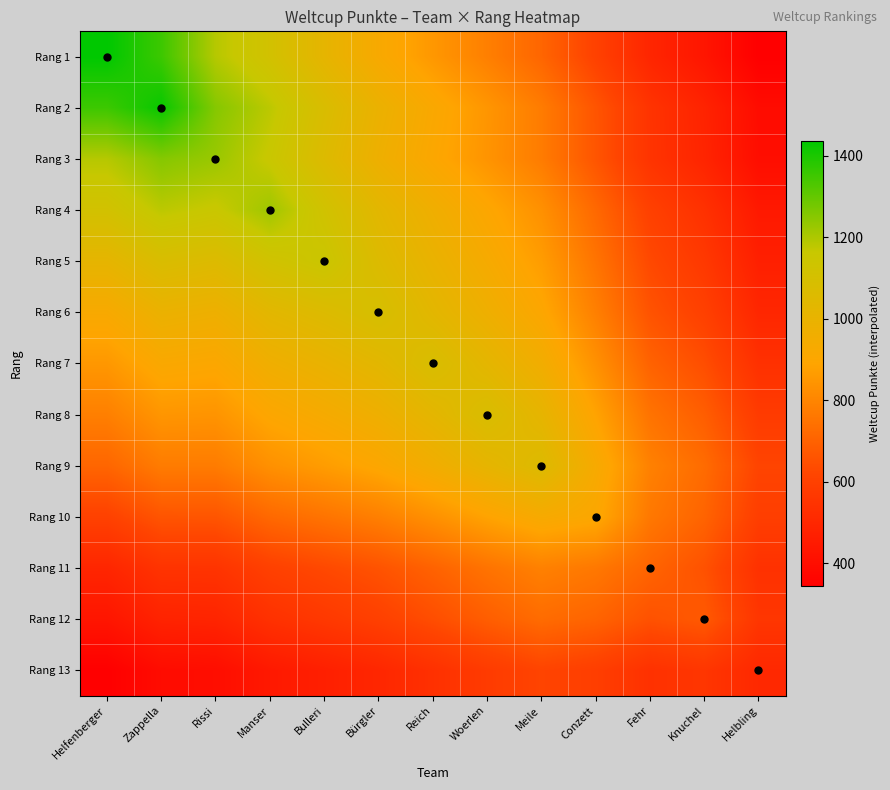

Reading left to right, what are all the values shown in this chart?

Rang 1: Helfenberger=1437.0	Zappella=1353.5	Rissi=1188.1	Manser=1113.5	Bulleri=1014.5	Bürgler=924.8	Reich=852.6	Woerlen=784.1	Meile=710.7	Conzett=603.8	Fehr=494.8	Knuchel=430.7	Helbling=343.6
Rang 2: Helfenberger=1353.5	Zappella=1424.0	Rissi=1253.7	Manser=1179.2	Bulleri=1078.7	Bürgler=987.8	Reich=915.7	Woerlen=847.5	Meile=773.9	Conzett=663.2	Fehr=549.1	Knuchel=484.6	Helbling=393.2
Rang 3: Helfenberger=1188.1	Zappella=1253.7	Rissi=1226.0	Manser=1156.7	Bulleri=1059.6	Bürgler=972.6	Reich=905.4	Woerlen=842.6	Meile=773.7	Conzett=664.2	Fehr=550.2	Knuchel=490.1	Helbling=399.5
Rang 4: Helfenberger=1113.5	Zappella=1179.2	Rissi=1156.7	Manser=1219.0	Bulleri=1120.2	Bürgler=1032.0	Reich=964.6	Woerlen=901.9	Meile=832.7	Conzett=719.2	Fehr=600.0	Knuchel=539.3	Helbling=444.3
Rang 5: Helfenberger=1014.5	Zappella=1078.7	Rissi=1059.6	Manser=1120.2	Bulleri=1149.0	Bürgler=1061.1	Reich=995.4	Woerlen=934.5	Meile=866.6	Conzett=750.9	Fehr=628.2	Knuchel=568.6	Helbling=470.8
Rang 6: Helfenberger=924.8	Zappella=987.8	Rissi=972.6	Manser=1032.0	Bulleri=1061.1	Bürgler=1094.0	Reich=1029.4	Woerlen=969.9	Meile=903.0	Conzett=784.6	Fehr=658.1	Knuchel=599.1	Helbling=498.1
Rang 7: Helfenberger=852.6	Zappella=915.7	Rissi=905.4	Manser=964.6	Bulleri=995.4	Bürgler=1029.4	Reich=1082.0	Woerlen=1022.8	Meile=955.7	Conzett=833.4	Fehr=701.8	Knuchel=642.3	Helbling=537.1
Rang 8: Helfenberger=784.1	Zappella=847.5	Rissi=842.6	Manser=901.9	Bulleri=934.5	Bürgler=969.9	Reich=1022.8	Woerlen=1080.0	Meile=1012.4	Conzett=886.1	Fehr=749.2	Knuchel=688.9	Helbling=579.1
Rang 9: Helfenberger=710.7	Zappella=773.9	Rissi=773.7	Manser=832.7	Bulleri=866.6	Bürgler=903.0	Reich=955.7	Woerlen=1012.4	Meile=1060.0	Conzett=930.1	Fehr=788.4	Knuchel=727.8	Helbling=614.0
Rang 10: Helfenberger=603.8	Zappella=663.2	Rissi=664.2	Manser=719.2	Bulleri=750.9	Bürgler=784.6	Reich=833.4	Woerlen=886.1	Meile=930.1	Conzett=906.0	Fehr=763.1	Knuchel=705.8	Helbling=591.5
Rang 11: Helfenberger=494.8	Zappella=549.1	Rissi=550.2	Manser=600.0	Bulleri=628.2	Bürgler=658.1	Reich=701.8	Woerlen=749.2	Meile=788.4	Conzett=763.1	Fehr=707.0	Knuchel=654.3	Helbling=540.7
Rang 12: Helfenberger=430.7	Zappella=484.6	Rissi=490.1	Manser=539.3	Bulleri=568.6	Bürgler=599.1	Reich=642.3	Woerlen=688.9	Meile=727.8	Conzett=705.8	Fehr=654.3	Knuchel=676.0	Helbling=558.7
Rang 13: Helfenberger=343.6	Zappella=393.2	Rissi=399.5	Manser=444.3	Bulleri=470.8	Bürgler=498.1	Reich=537.1	Woerlen=579.1	Meile=614.0	Conzett=591.5	Fehr=540.7	Knuchel=558.7	Helbling=505.0